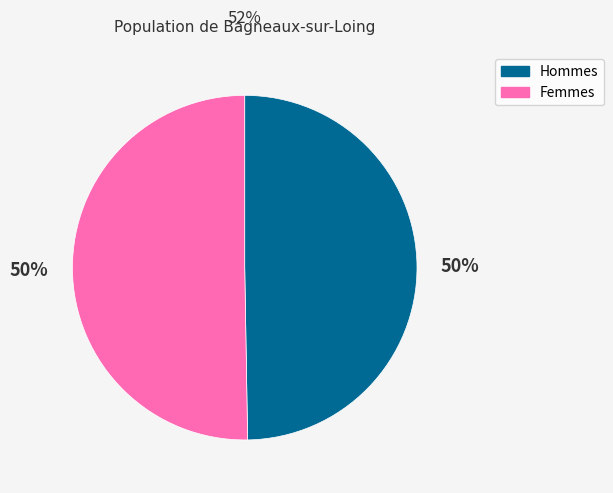

To the nearest percent, what is the average slice percentage?

50%